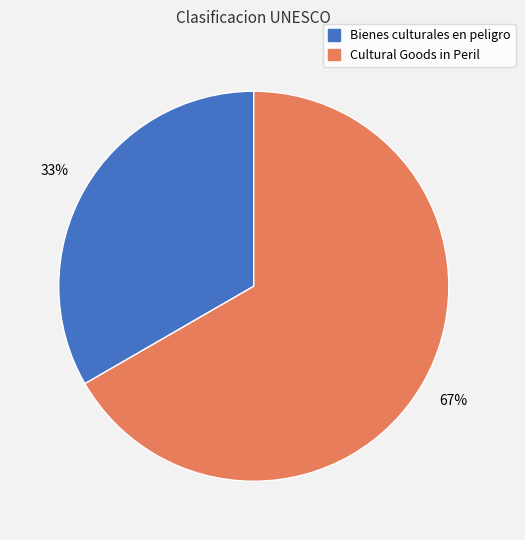

Which category has the biggest portion of the pie?

Cultural Goods in Peril